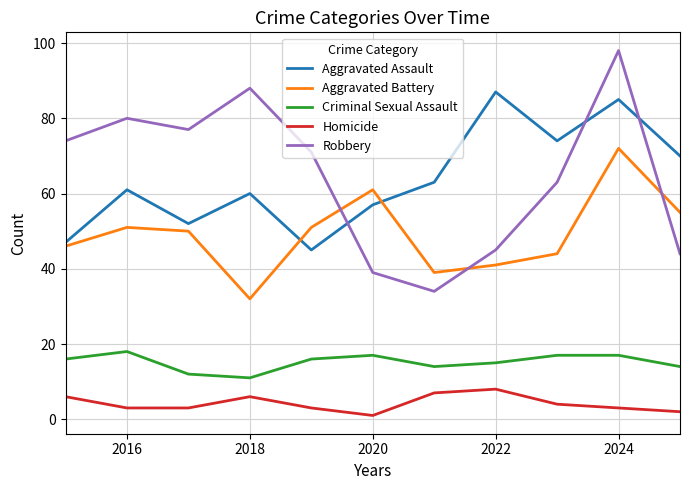

What is the greatest value displayed?

98